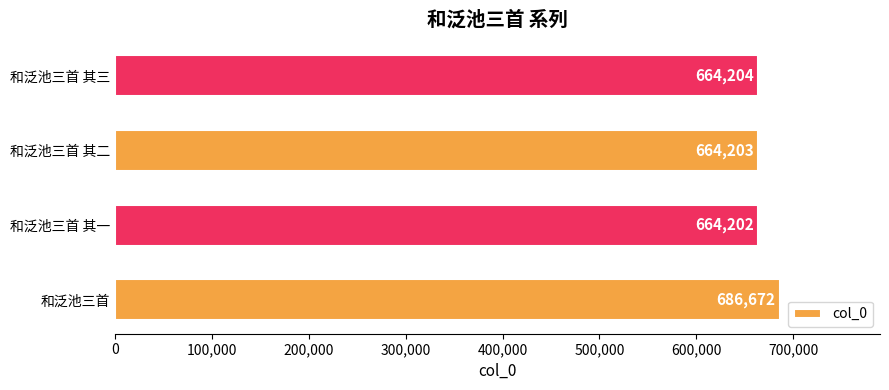

Where is the data nearest to the value 675437?

和泛池三首 其三